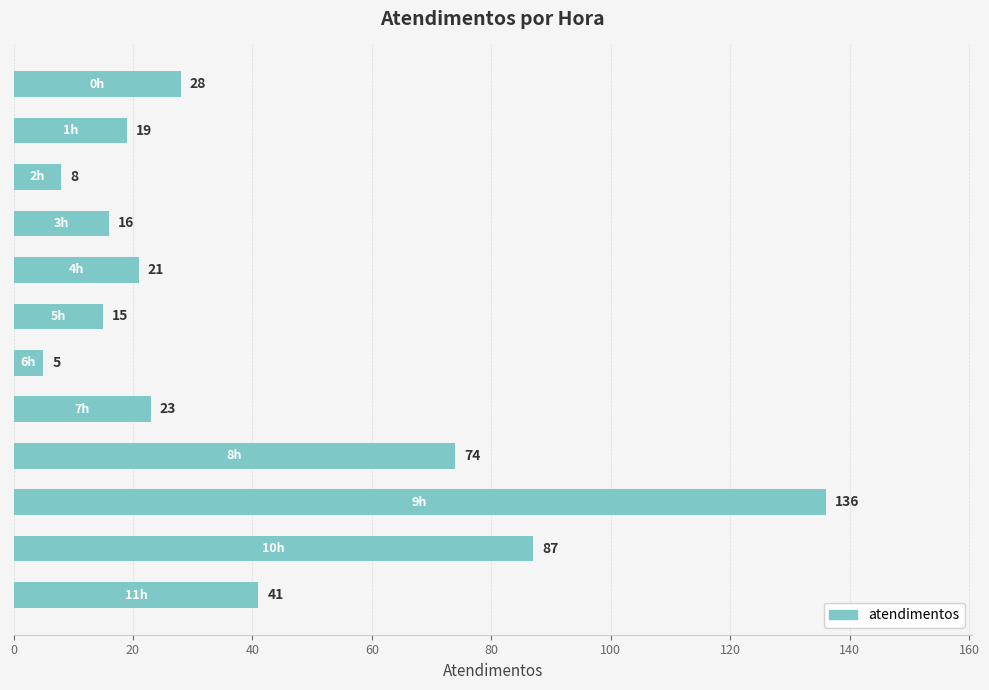

How many data points does each series have?

12